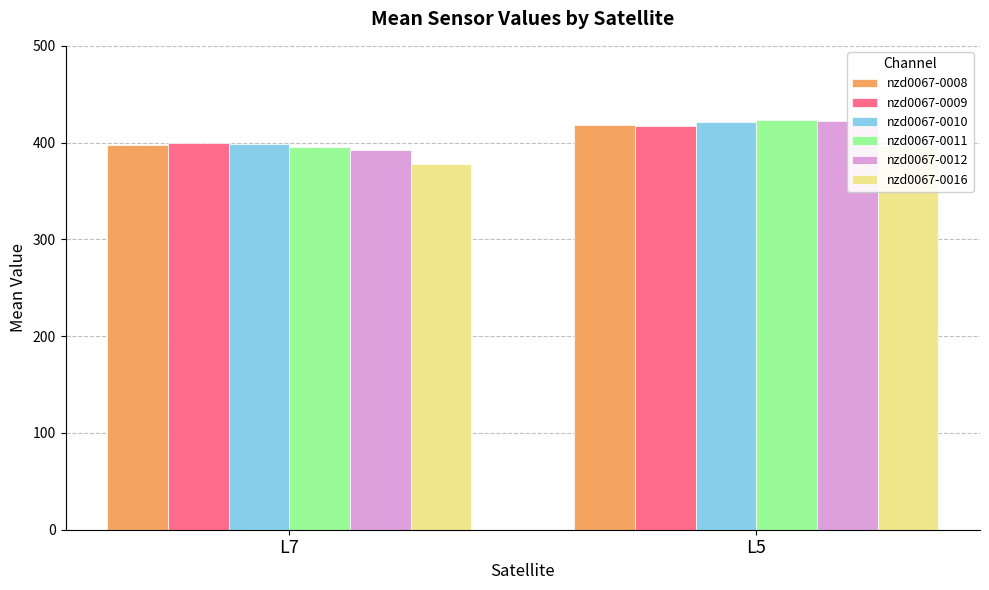

What is the sum of the nzd0067-0008 values at L5 and L7?

815.9